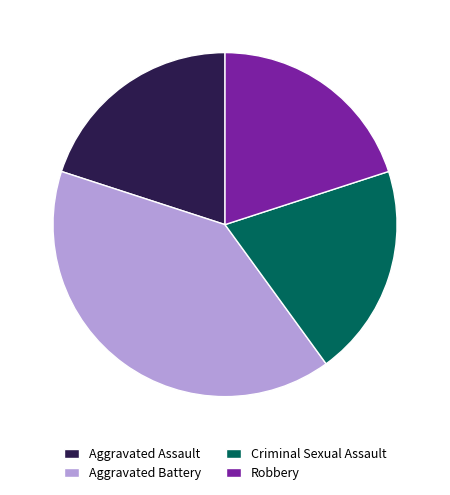

True or false: Aggravated Battery accounts for 29% of the total.

False